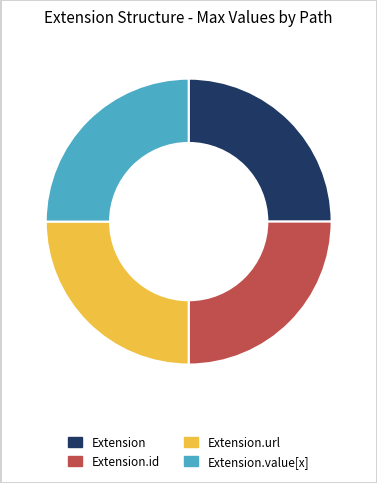

What is the ratio of the value at Extension to the value at Extension.url?

1.0